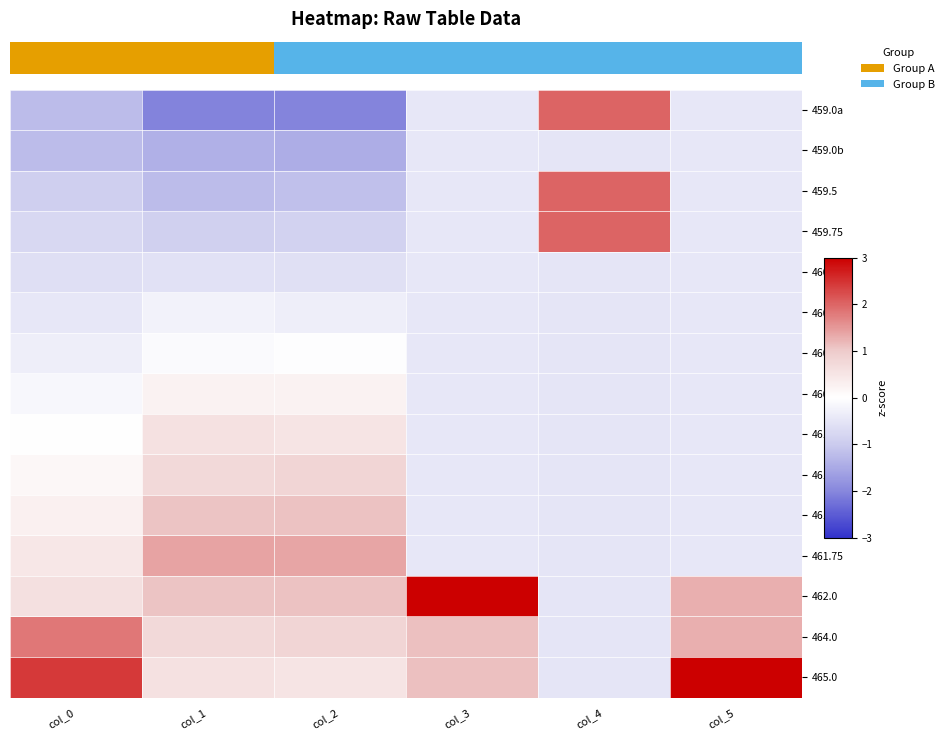

Reading left to right, what are all the values shown in this chart?

459.0a: col_0=-1.2	col_1=-2.1	col_2=-2.0	col_3=-0.4	col_4=2.0	col_5=-0.5
459.0b: col_0=-1.2	col_1=-1.4	col_2=-1.5	col_3=-0.4	col_4=-0.5	col_5=-0.5
459.5: col_0=-0.9	col_1=-1.2	col_2=-1.2	col_3=-0.4	col_4=2.0	col_5=-0.5
459.75: col_0=-0.8	col_1=-0.9	col_2=-0.9	col_3=-0.4	col_4=2.0	col_5=-0.5
460.0: col_0=-0.6	col_1=-0.6	col_2=-0.6	col_3=-0.4	col_4=-0.5	col_5=-0.5
460.25: col_0=-0.5	col_1=-0.2	col_2=-0.3	col_3=-0.4	col_4=-0.5	col_5=-0.5
460.5: col_0=-0.3	col_1=-0.1	col_2=-0.0	col_3=-0.4	col_4=-0.5	col_5=-0.5
460.75: col_0=-0.2	col_1=0.3	col_2=0.2	col_3=-0.4	col_4=-0.5	col_5=-0.5
461.0: col_0=-0.0	col_1=0.6	col_2=0.5	col_3=-0.4	col_4=-0.5	col_5=-0.5
461.25: col_0=0.1	col_1=0.7	col_2=0.8	col_3=-0.4	col_4=-0.5	col_5=-0.5
461.5: col_0=0.3	col_1=1.1	col_2=1.1	col_3=-0.4	col_4=-0.5	col_5=-0.5
461.75: col_0=0.4	col_1=1.4	col_2=1.4	col_3=-0.4	col_4=-0.5	col_5=-0.5
462.0: col_0=0.6	col_1=1.1	col_2=1.1	col_3=3.0	col_4=-0.5	col_5=1.3
464.0: col_0=1.8	col_1=0.7	col_2=0.8	col_3=1.1	col_4=-0.5	col_5=1.3
465.0: col_0=2.4	col_1=0.6	col_2=0.5	col_3=1.1	col_4=-0.5	col_5=3.0